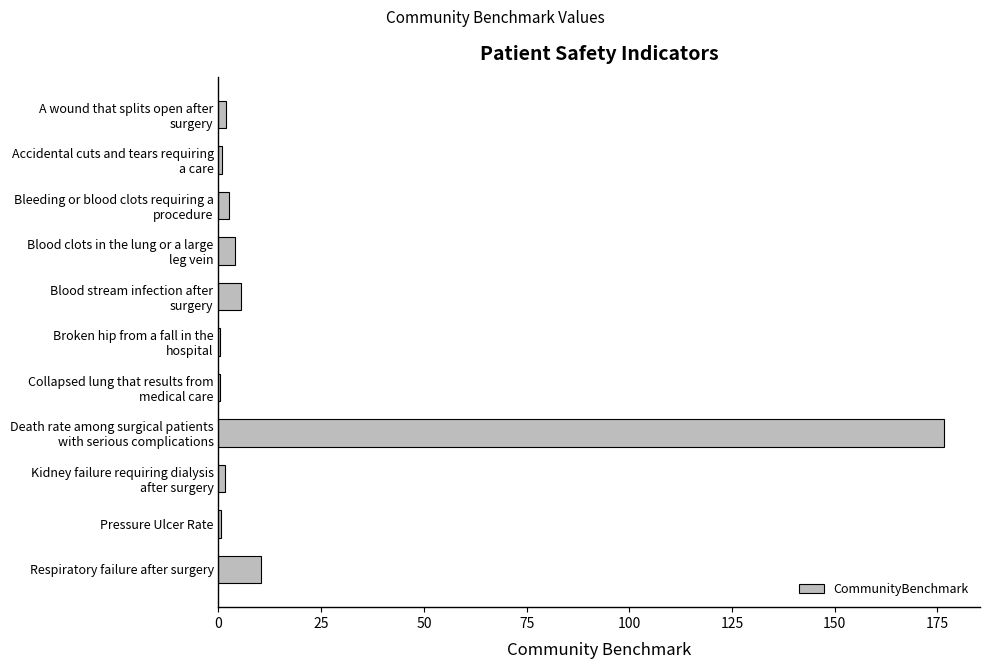

What is the sum of all values?

204.4